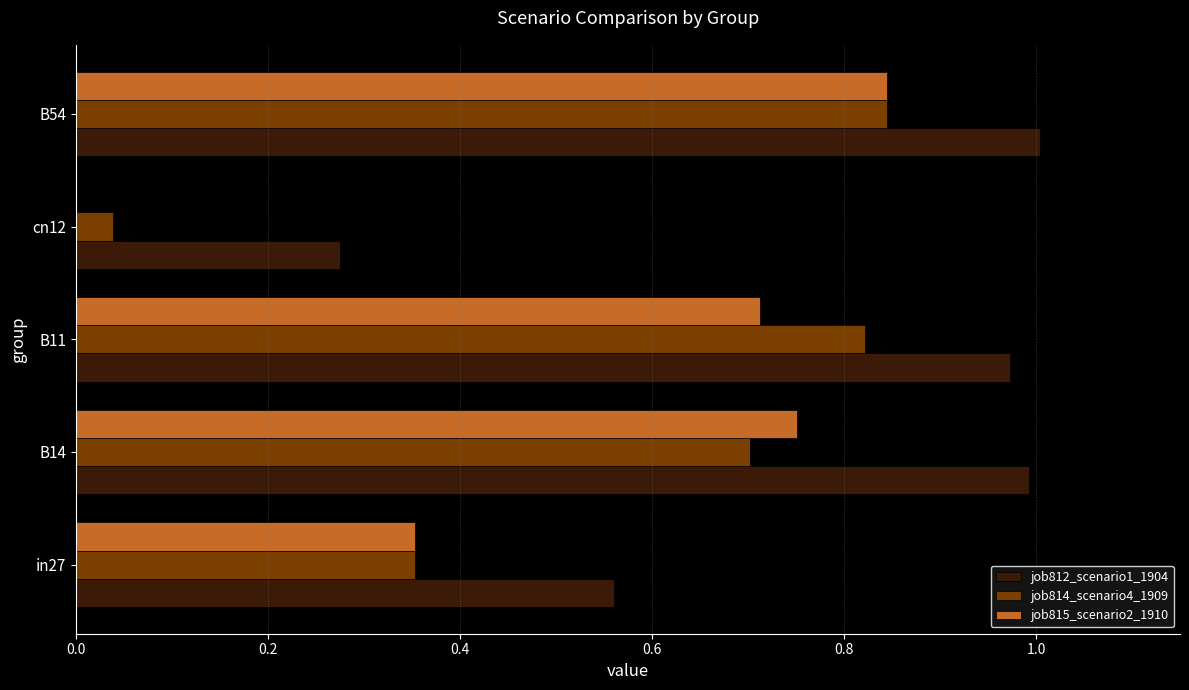

At which category is the sum across all series the highest?

B54